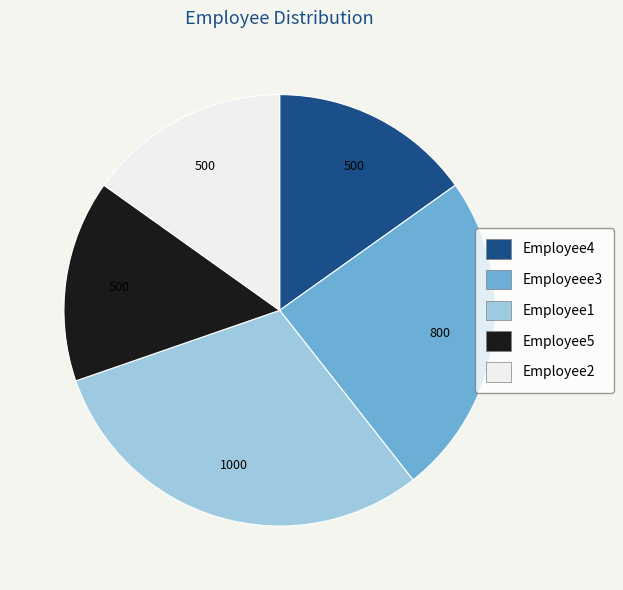

Is it true that Employee4 is 15% of the pie?

True